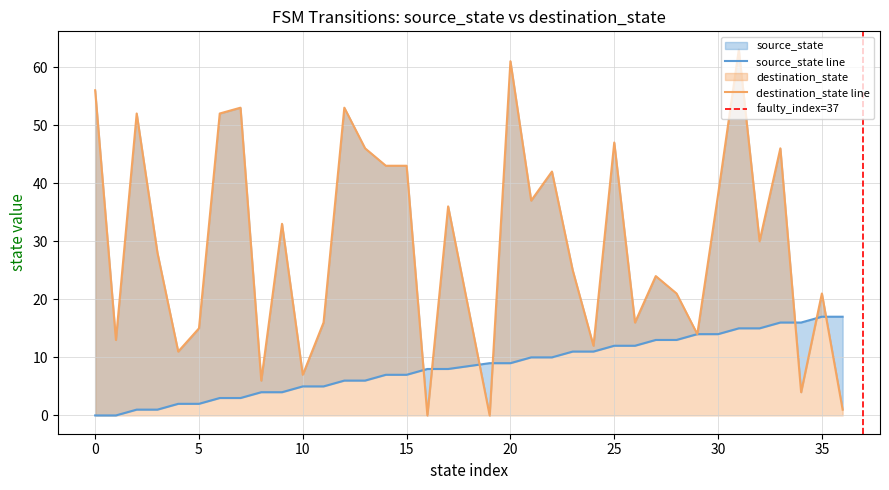

Does the chart have visible grid lines?

Yes